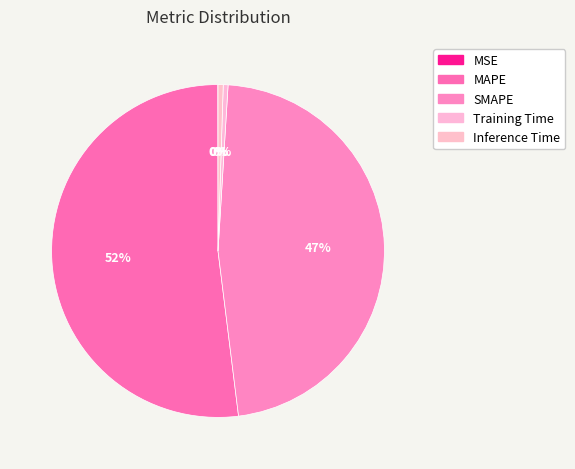

What is the largest slice in the pie chart?

MAPE